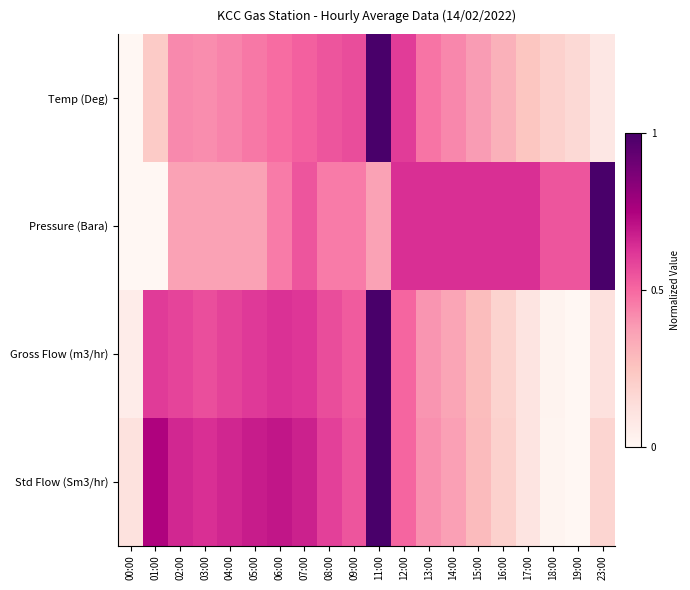

Reading left to right, list all the values displayed in this chart.

Temp (Deg): 00:00=0.0	01:00=0.2	02:00=0.4	03:00=0.4	04:00=0.4	05:00=0.5	06:00=0.5	07:00=0.5	08:00=0.5	09:00=0.6	11:00=1.0	12:00=0.6	13:00=0.5	14:00=0.4	15:00=0.4	16:00=0.3	17:00=0.2	18:00=0.2	19:00=0.2	23:00=0.1
Pressure (Bara): 00:00=0.0	01:00=0.0	02:00=0.4	03:00=0.4	04:00=0.4	05:00=0.4	06:00=0.5	07:00=0.5	08:00=0.5	09:00=0.5	11:00=0.4	12:00=0.6	13:00=0.6	14:00=0.6	15:00=0.6	16:00=0.6	17:00=0.6	18:00=0.5	19:00=0.5	23:00=1.0
Gross Flow (m3/hr): 00:00=0.1	01:00=0.6	02:00=0.6	03:00=0.6	04:00=0.6	05:00=0.6	06:00=0.6	07:00=0.6	08:00=0.6	09:00=0.5	11:00=1.0	12:00=0.5	13:00=0.4	14:00=0.4	15:00=0.3	16:00=0.2	17:00=0.1	18:00=0.0	19:00=0.0	23:00=0.1
Std Flow (Sm3/hr): 00:00=0.1	01:00=0.7	02:00=0.7	03:00=0.6	04:00=0.7	05:00=0.7	06:00=0.7	07:00=0.7	08:00=0.6	09:00=0.5	11:00=1.0	12:00=0.5	13:00=0.4	14:00=0.4	15:00=0.3	16:00=0.2	17:00=0.1	18:00=0.0	19:00=0.0	23:00=0.2